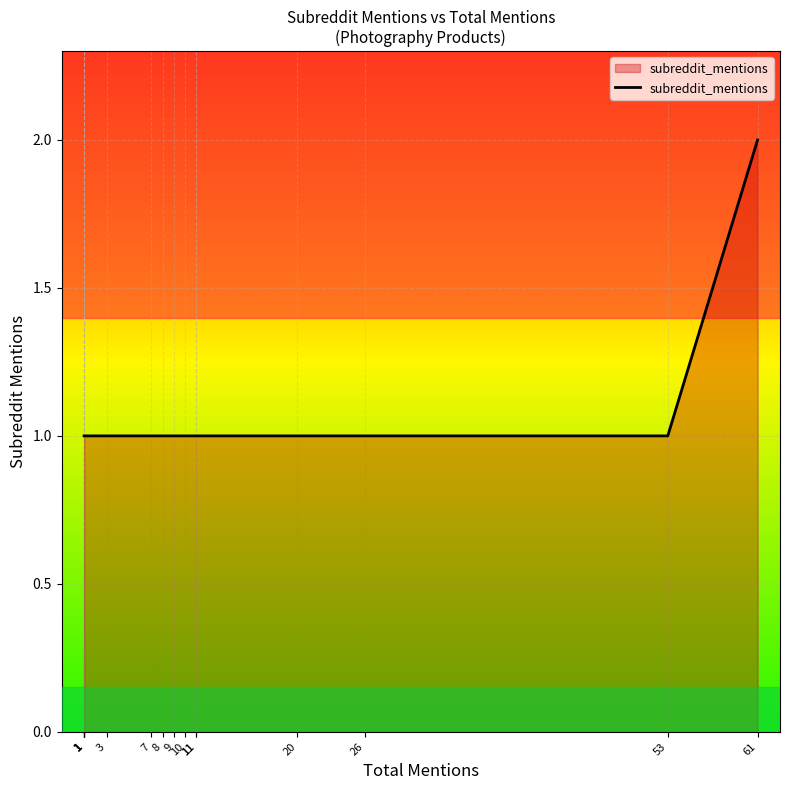

What is the minimum value shown in the chart?

1